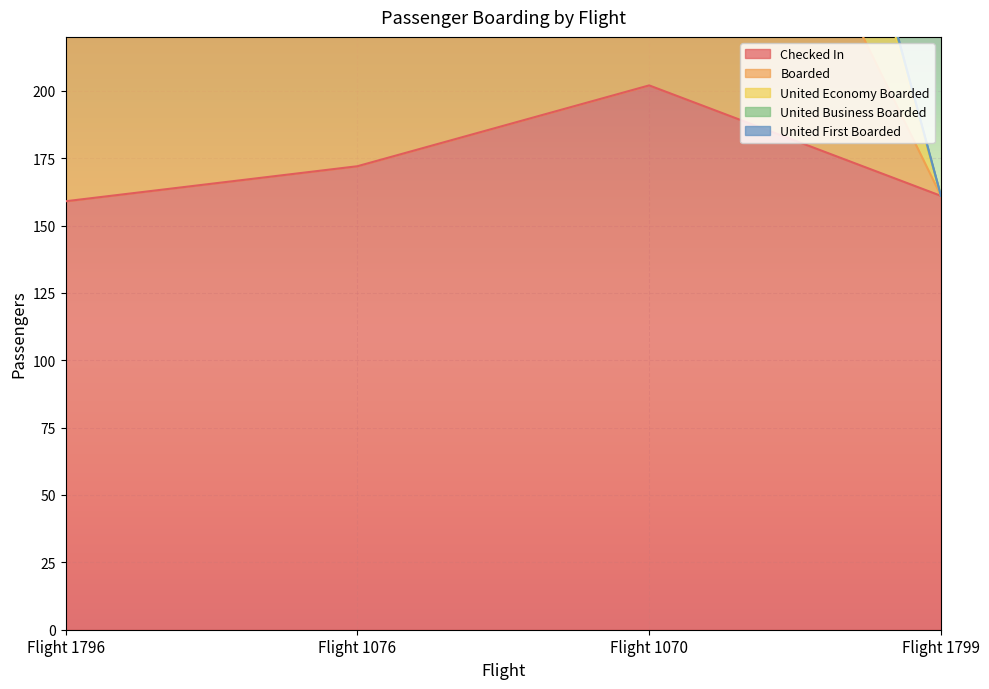

What position from the left is Flight 1076?

2